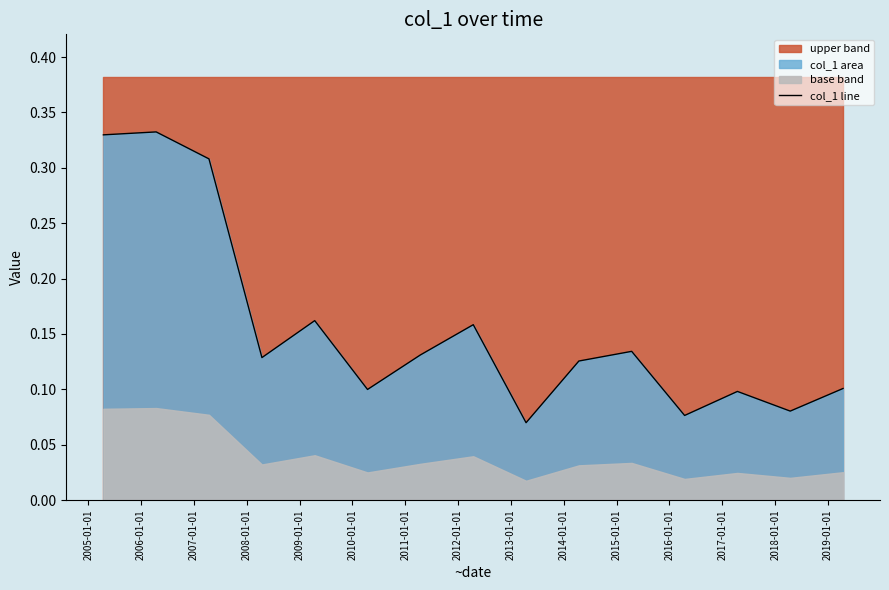

What is the average value?

0.2